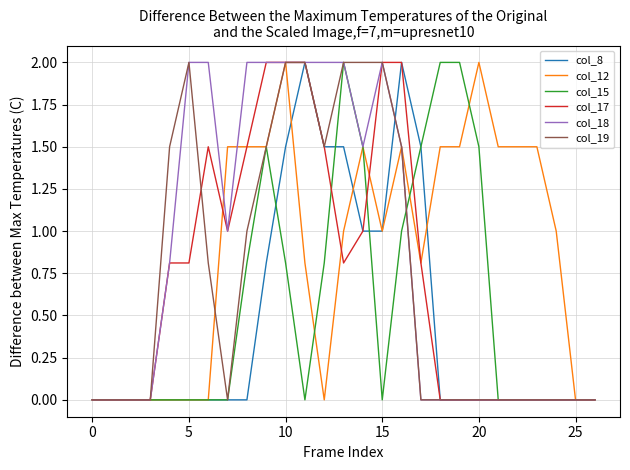

What is the maximum value for col_18?

2.0